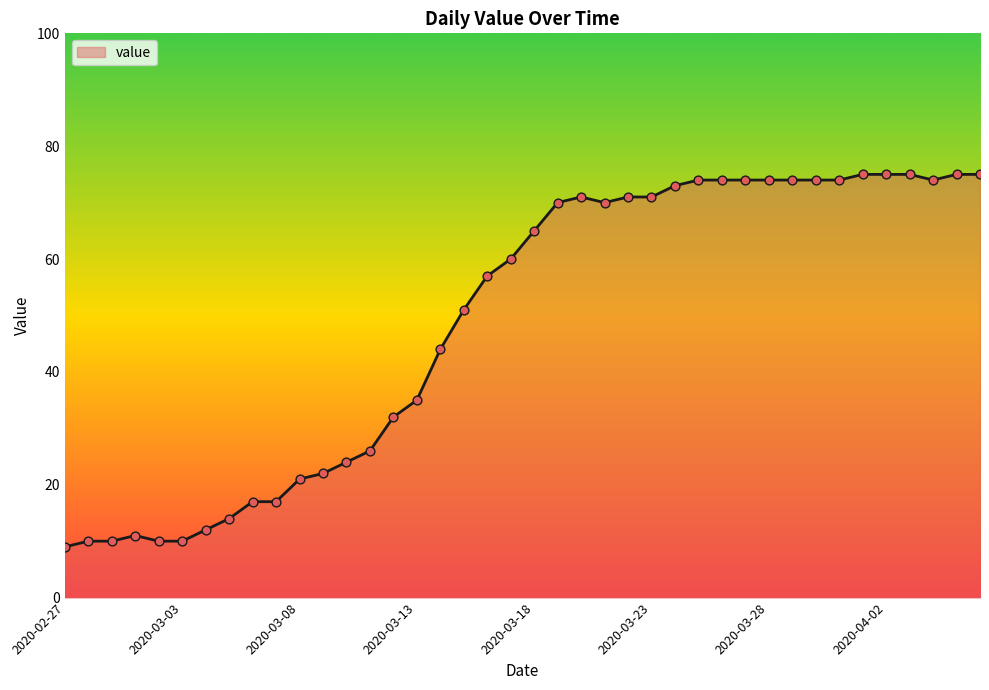

What is the smallest value displayed?

9